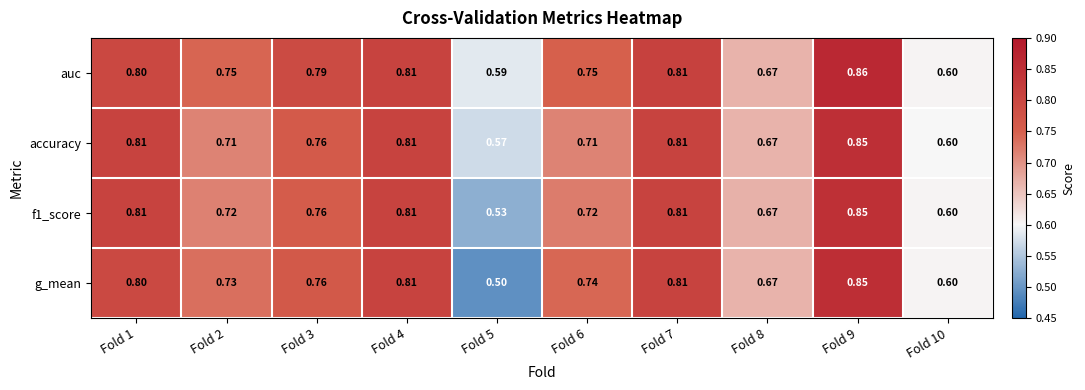

Which series has the largest total across all categories?

auc